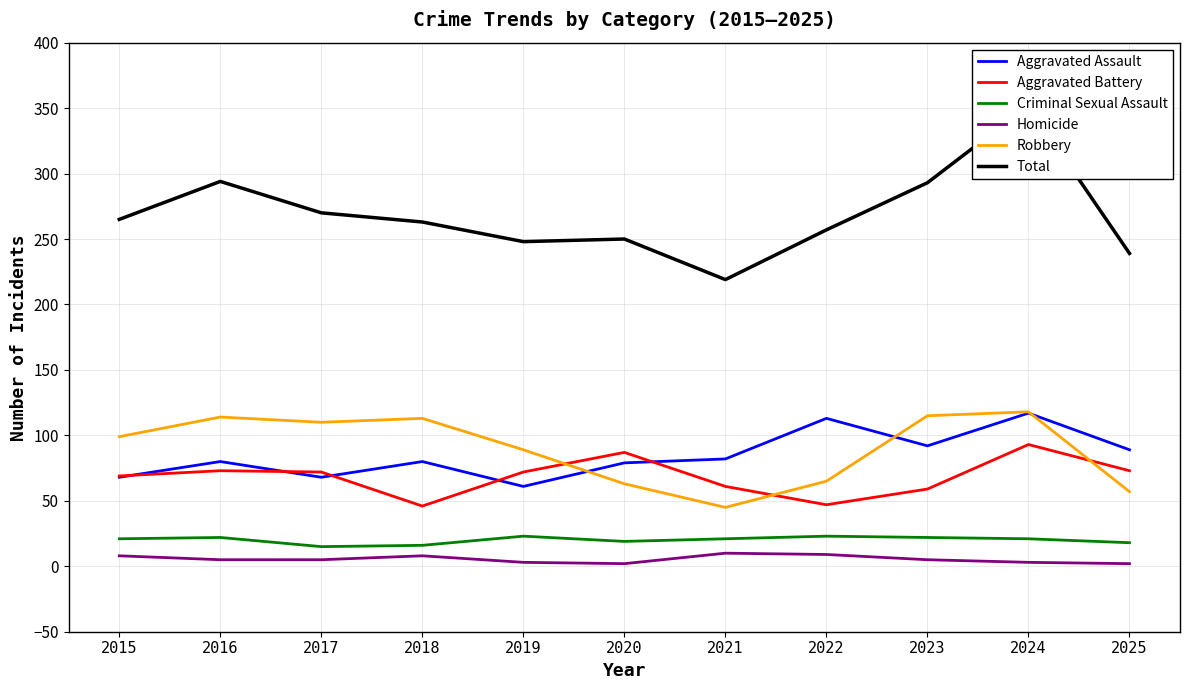

Reading left to right, what are all the values shown in this chart?

Aggravated Assault: 68	80	68	80	61	79	82	113	92	117	89
Aggravated Battery: 69	73	72	46	72	87	61	47	59	93	73
Criminal Sexual Assault: 21	22	15	16	23	19	21	23	22	21	18
Homicide: 8	5	5	8	3	2	10	9	5	3	2
Robbery: 99	114	110	113	89	63	45	65	115	118	57
Total: 265	294	270	263	248	250	219	257	293	352	239